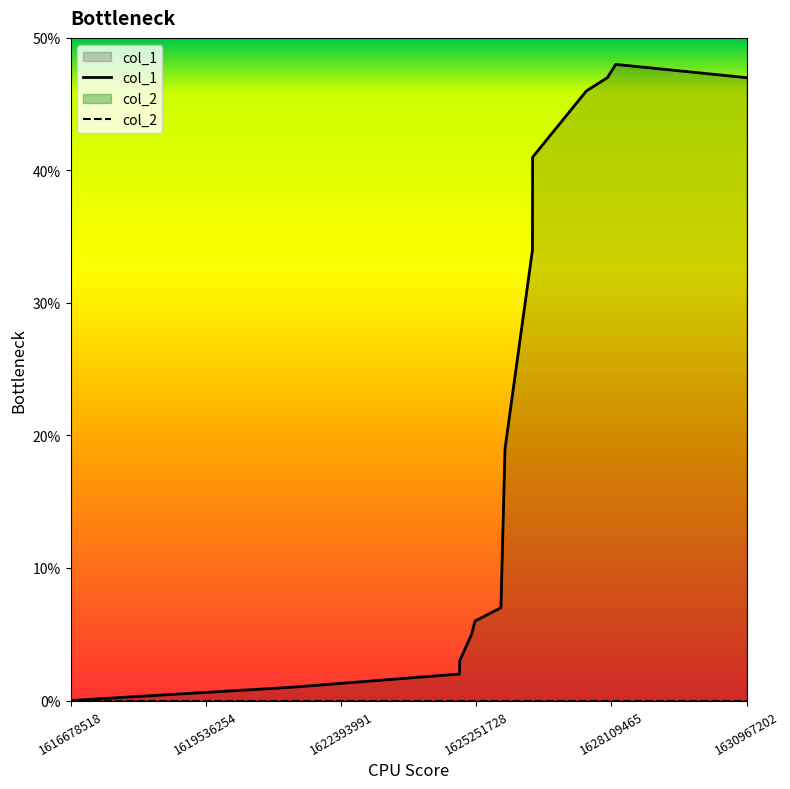

Which series has the largest range (max minus min)?

col_1